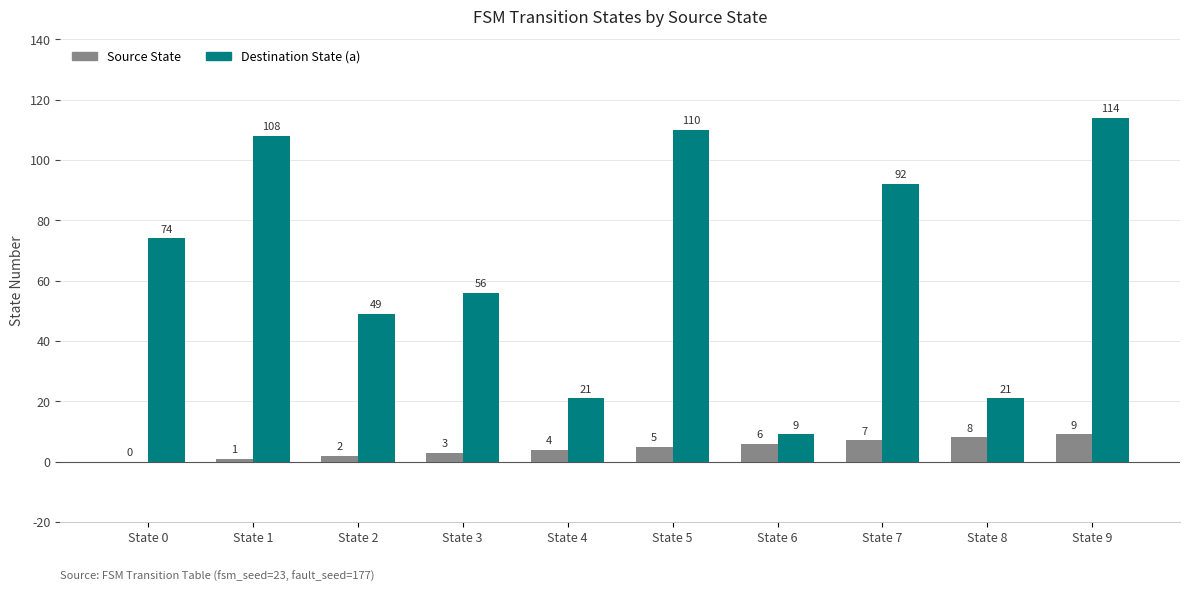

Between State 1 and State 7, which series saw the biggest shift?

Destination State (a)